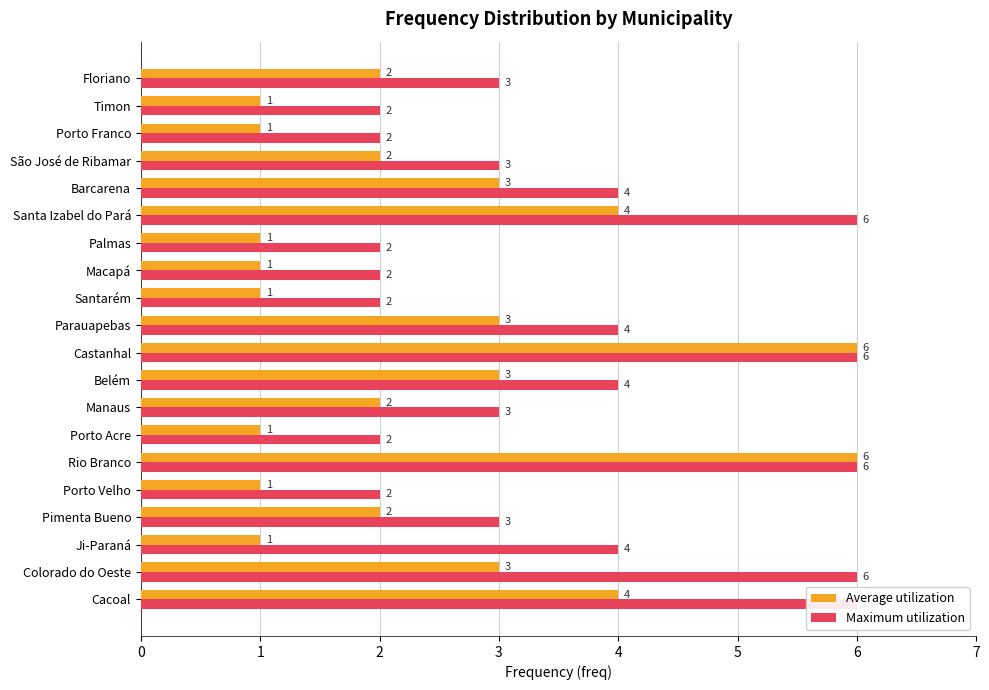

Reading right to left, transcribe all the data shown in this chart.

Average utilization: 2	1	1	2	3	4	1	1	1	3	6	3	2	1	6	1	2	1	3	4
Maximum utilization: 3	2	2	3	4	6	2	2	2	4	6	4	3	2	6	2	3	4	6	6